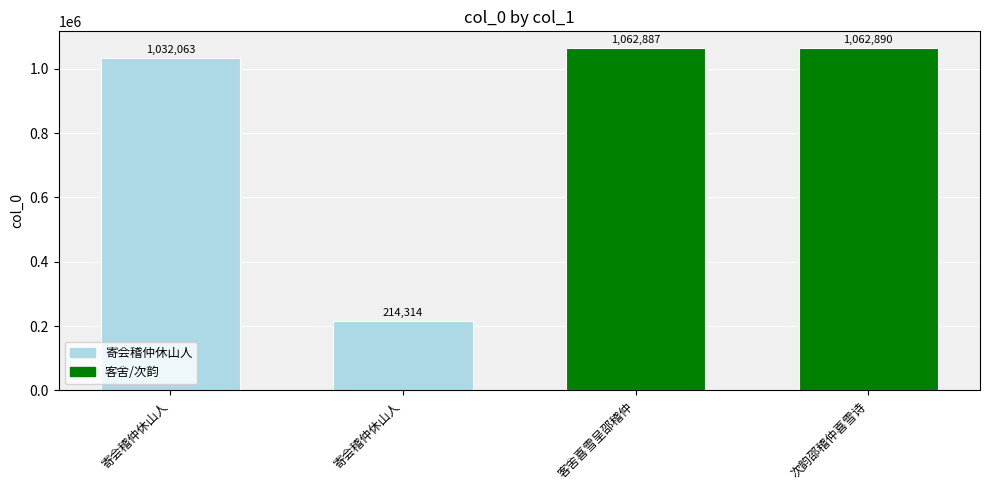

Rank the categories by value from lowest to highest.

寄会稽仲休山人, 寄会稽仲休山人, 客舍喜雪呈邵稽仲, 次韵邵稽仲喜雪诗